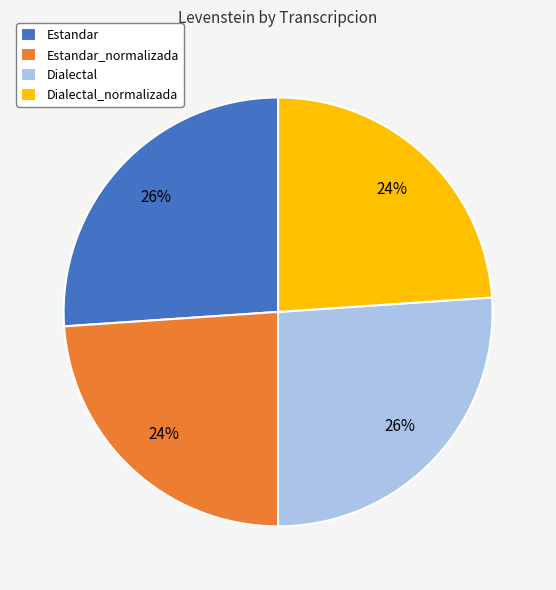

To the nearest percent, what portion does Estandar_normalizada represent?

24%